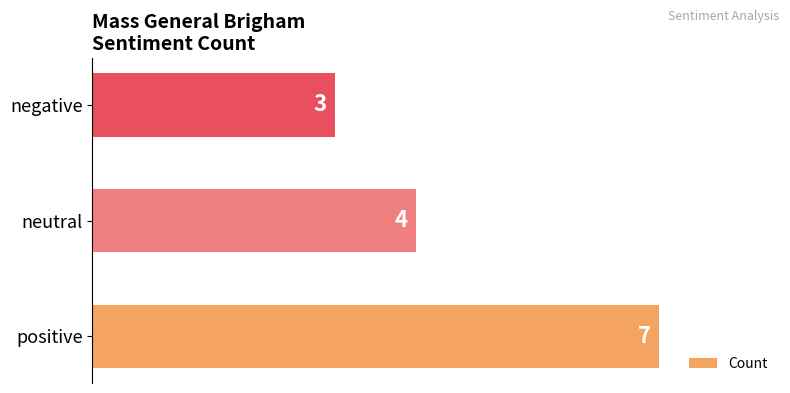

What is the difference between the second highest and minimum values?

1